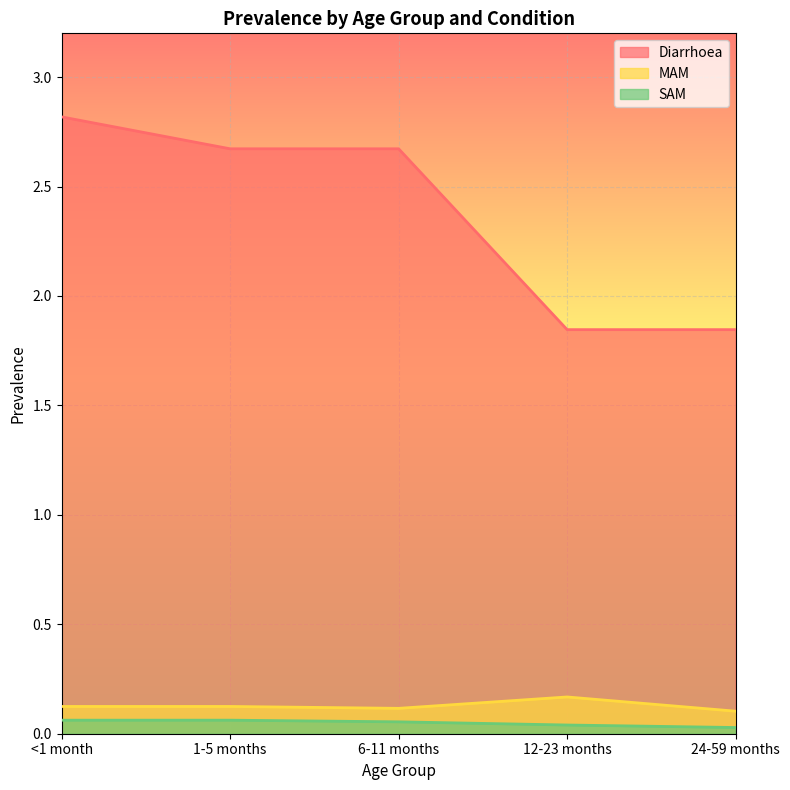

How many series are shown in this chart?

3